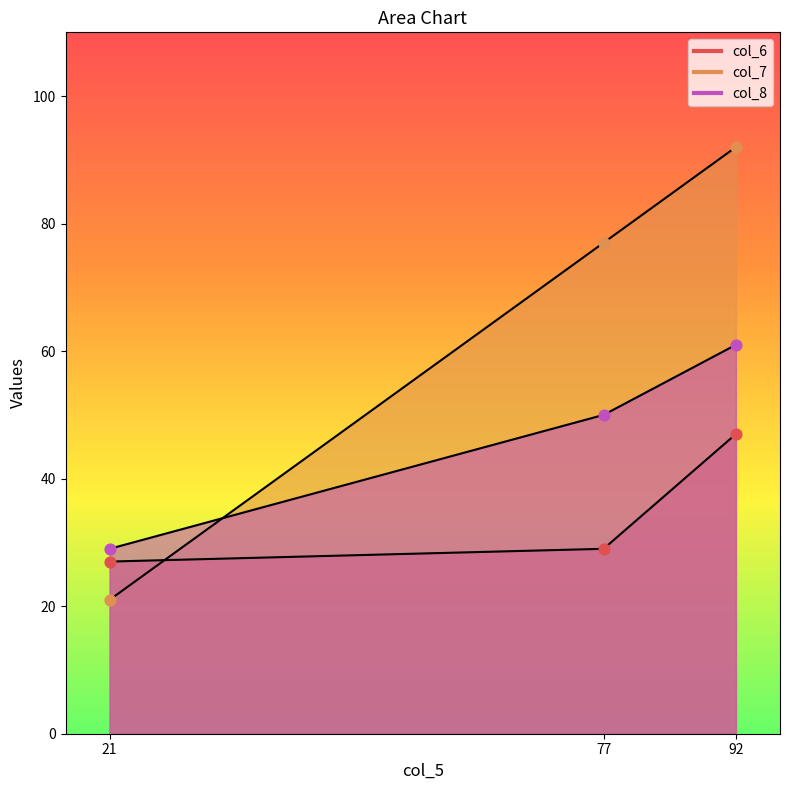

Is the value of col_6 at 92 greater than the value of col_8 at 77?

No